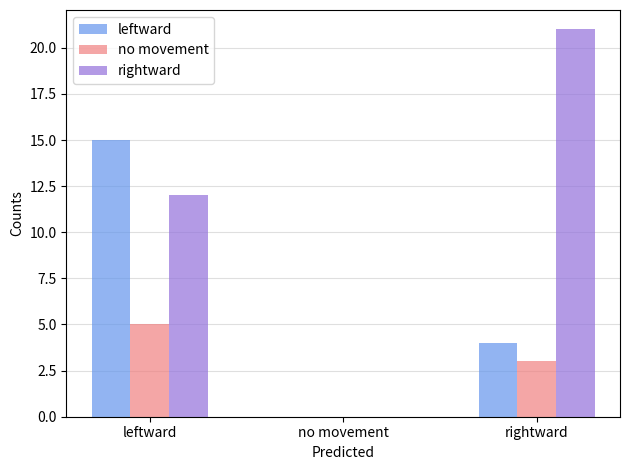

Reading left to right, extract all data points from this chart.

leftward: 15	0	4
no movement: 5	0	3
rightward: 12	0	21